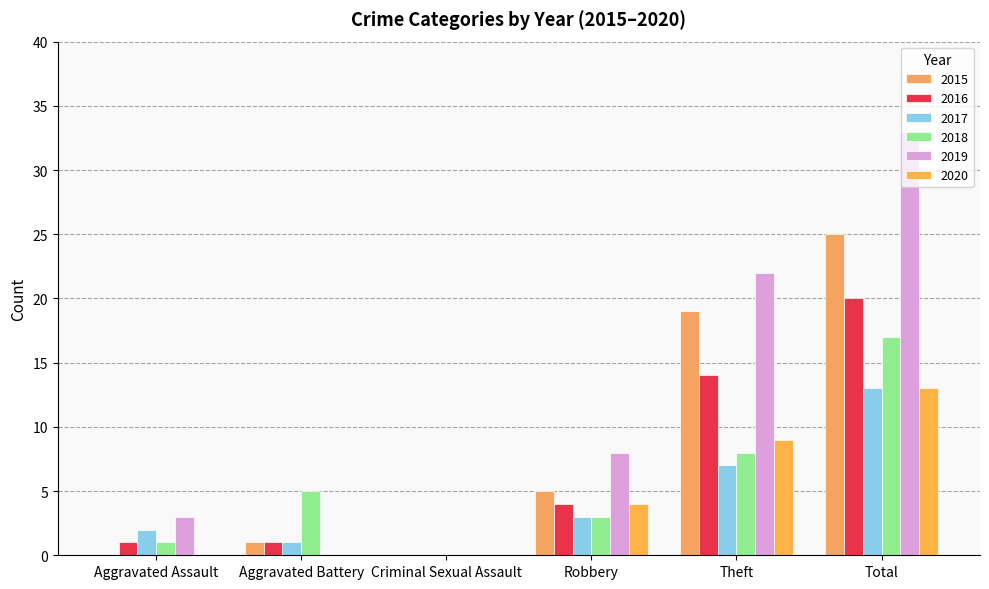

What is the difference between the second highest and minimum values in the 2020 series?

9